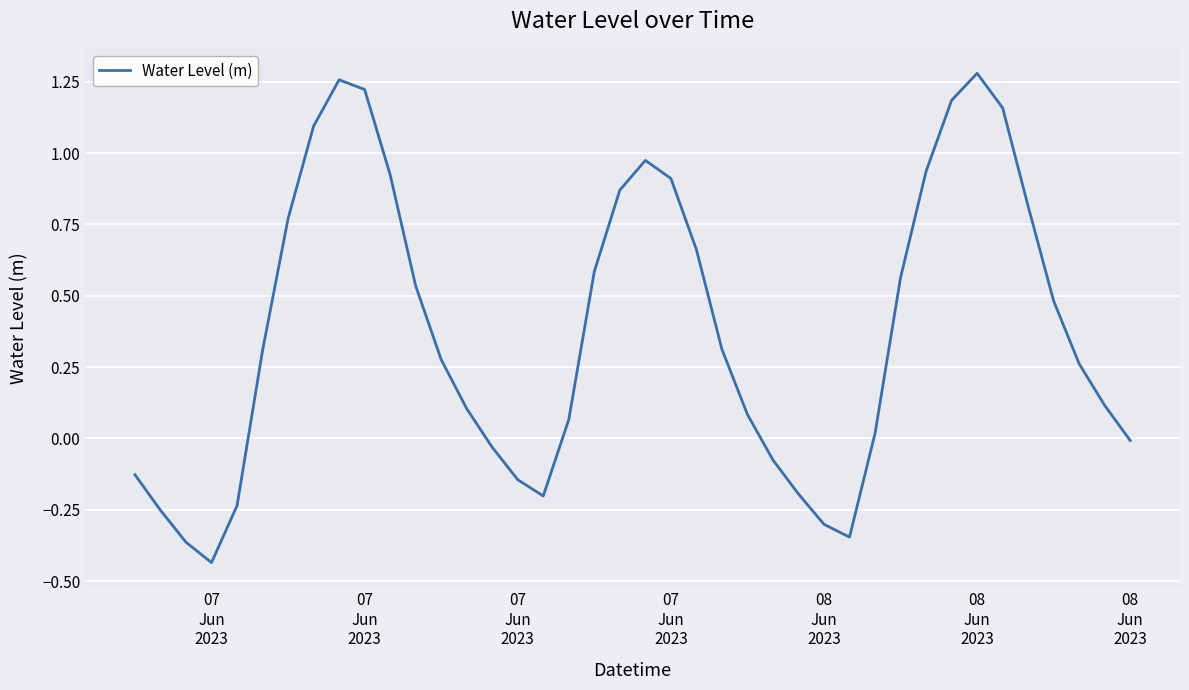

What is the difference between the maximum and minimum values?

1.7